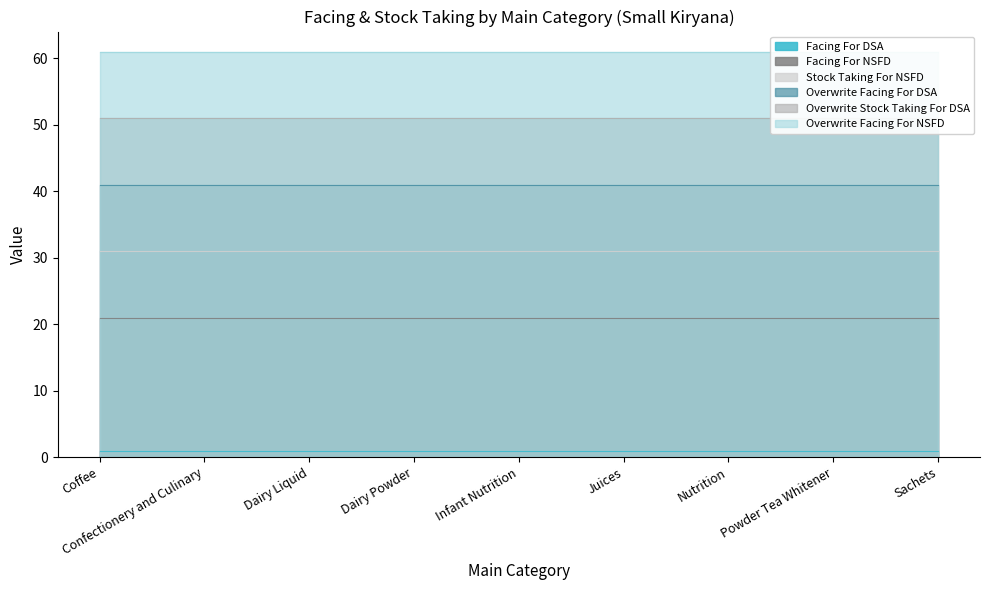

At which label is Overwrite Facing For DSA closest to 41?

Coffee